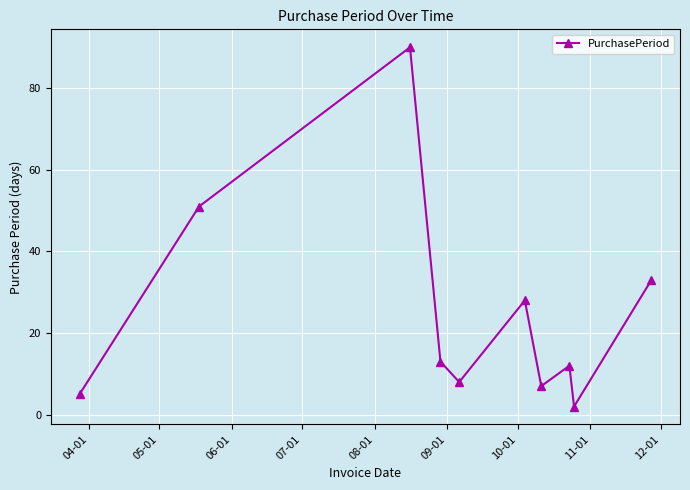

Count the number of categories in the chart.

10